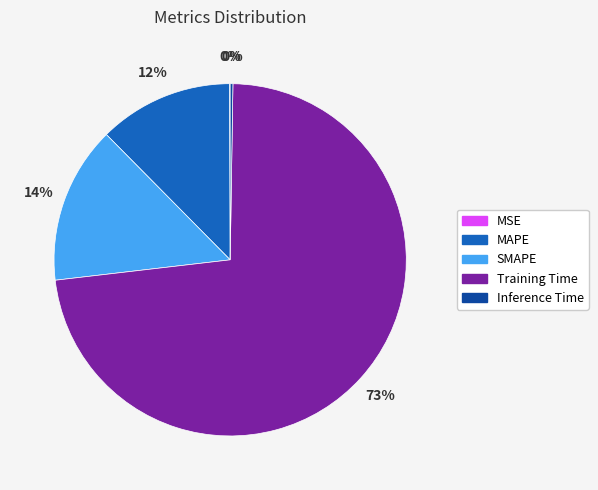

Which slice is the largest?

Training Time